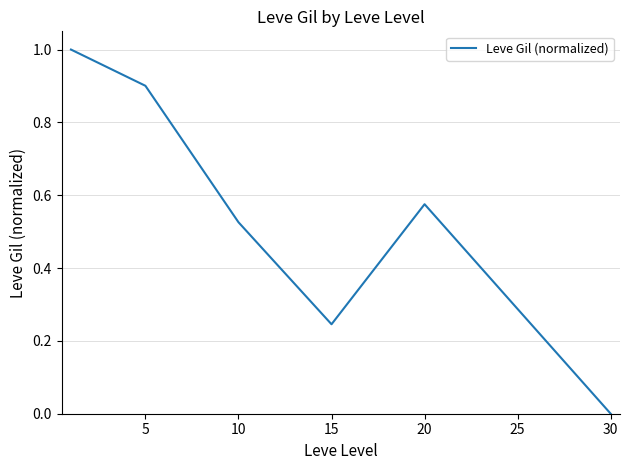

What is the greatest value displayed?

1.0